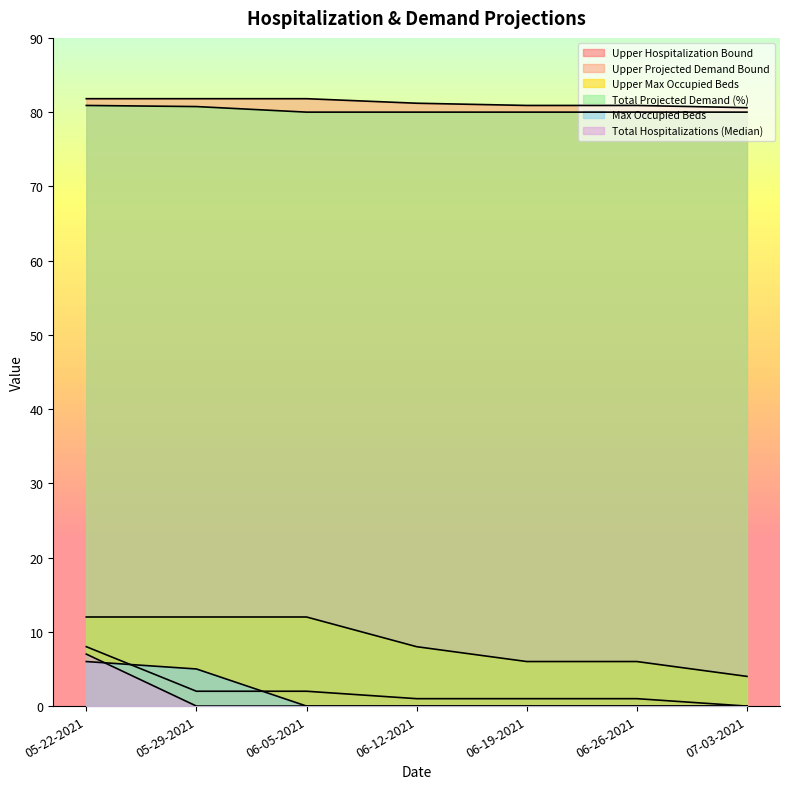

True or false: Upper Hospitalization Bound has more than 2 points higher than both neighbors.

False